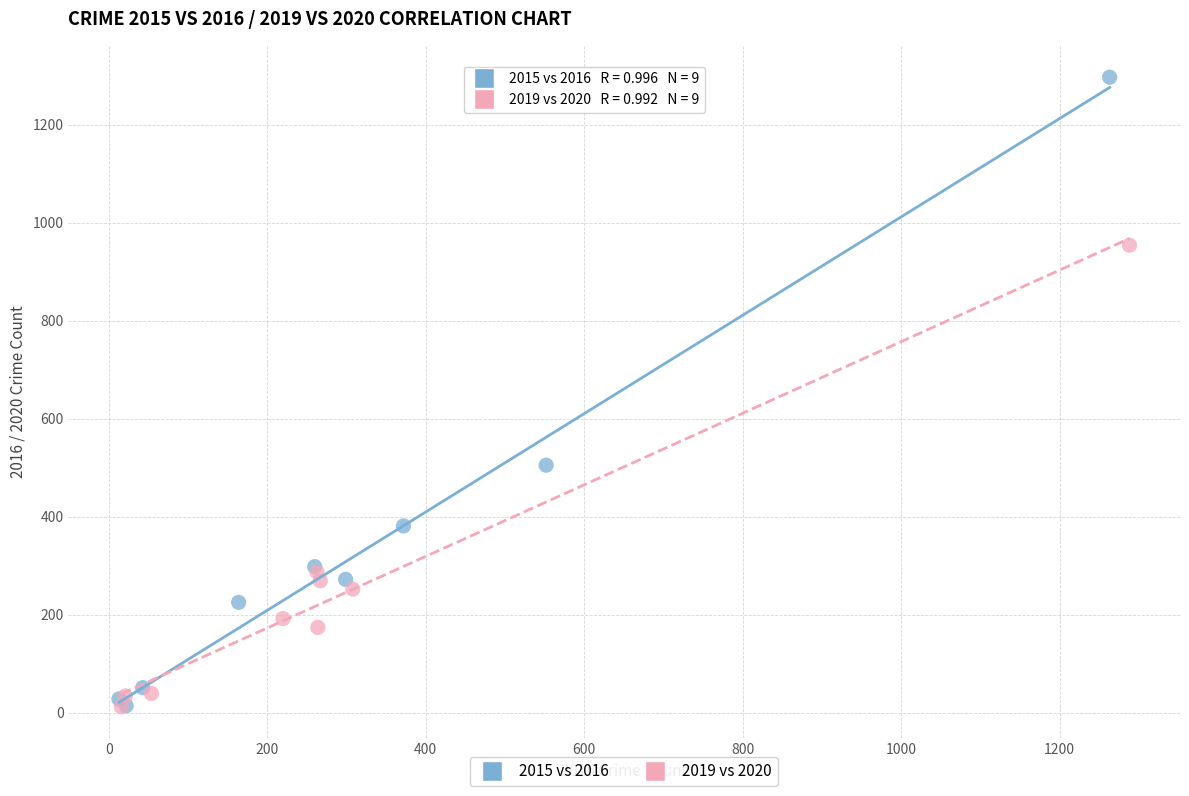

Which series has the largest Y range (max minus min)?

2015 vs 2016